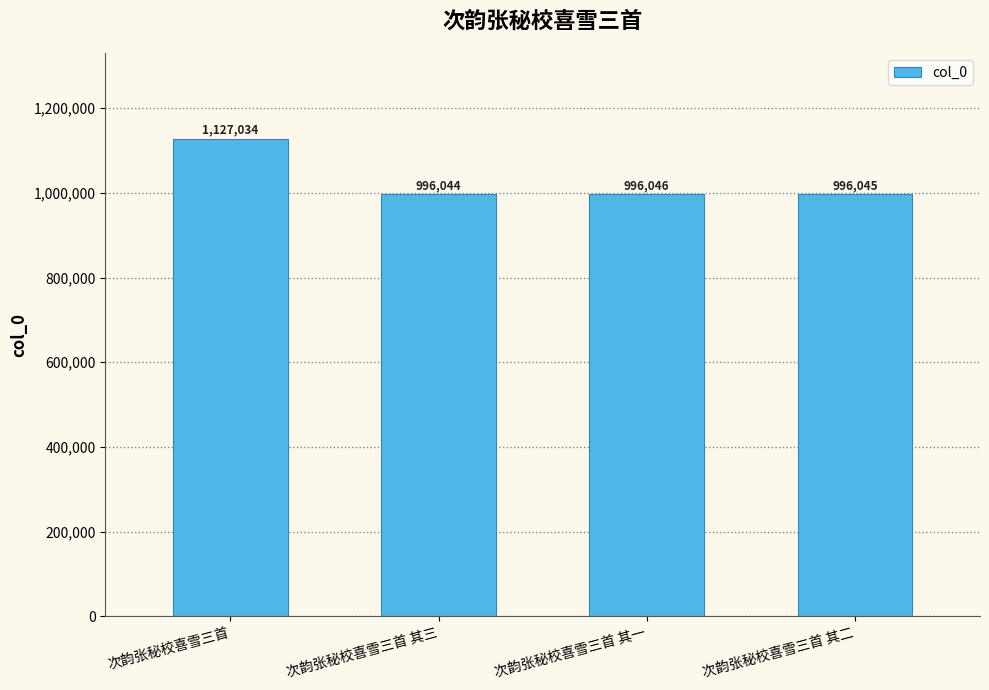

What is the minimum value shown in the chart?

996044